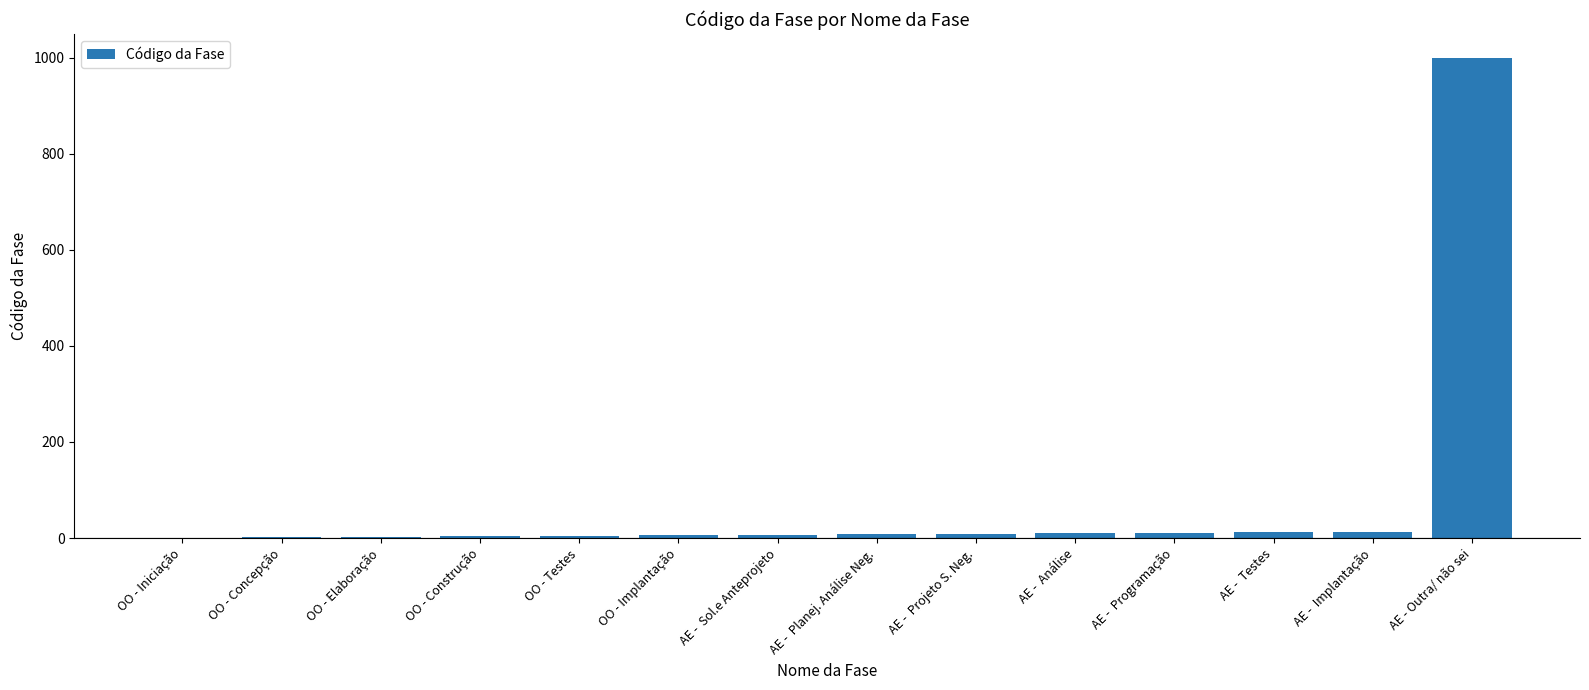

What is the ratio of the value at OO - Elaboração to the value at AE -  Planej. Análise Neg.?

0.4